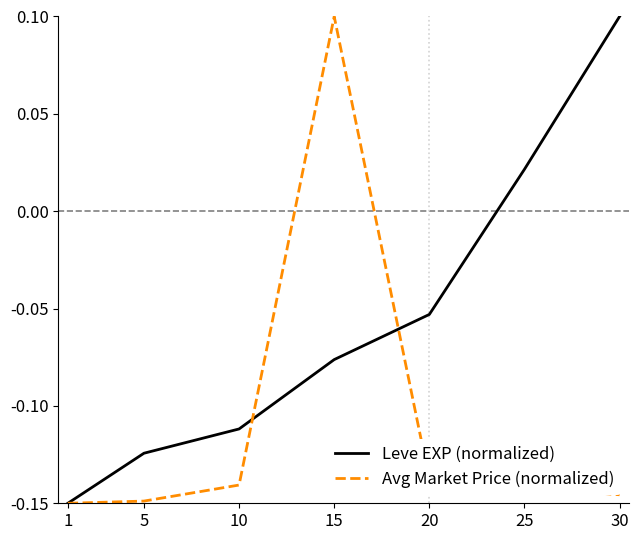

Where does the Leve EXP (normalized) series first go above 0?

25